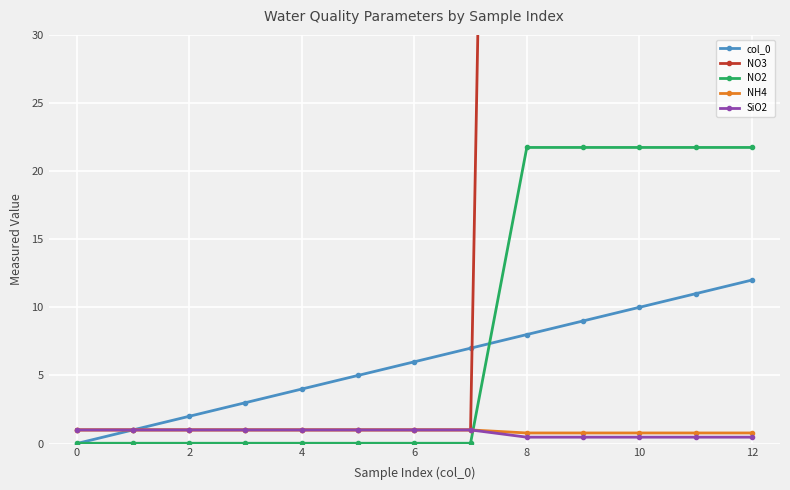

True or false: NO2 and NO3 intersect in this chart.

False